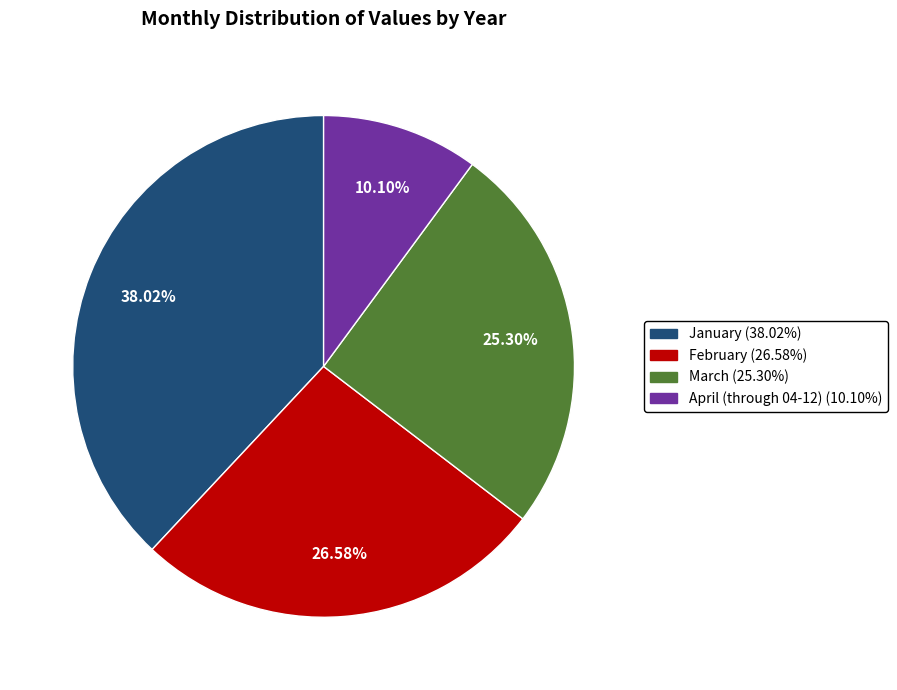

Is there any slice that represents more than half of the pie?

No